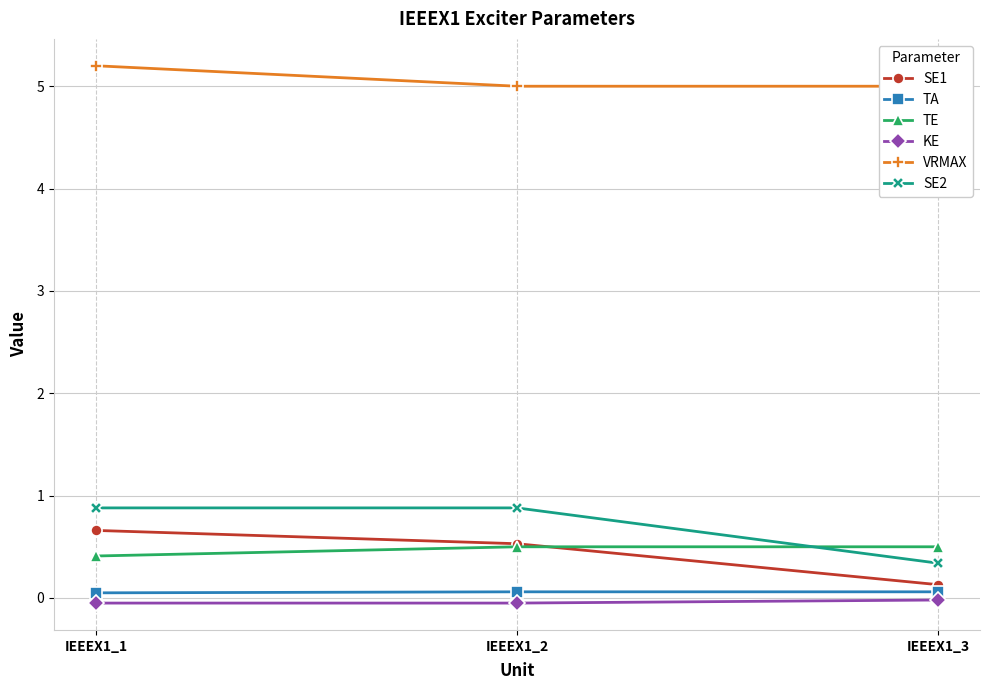

What is the sum of the SE2 values at IEEEX1_2 and IEEEX1_1?

1.8